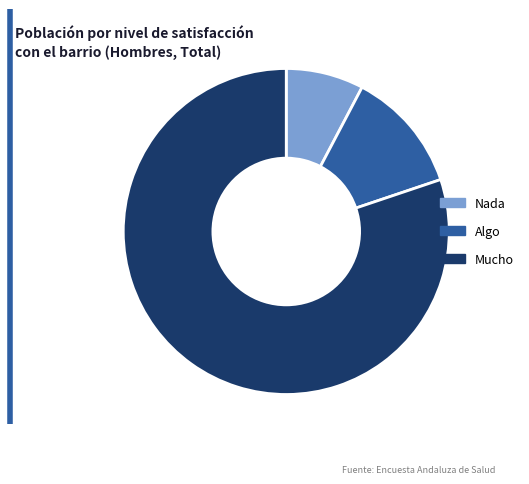

Do Nada and Algo together represent more than half of the pie?

No